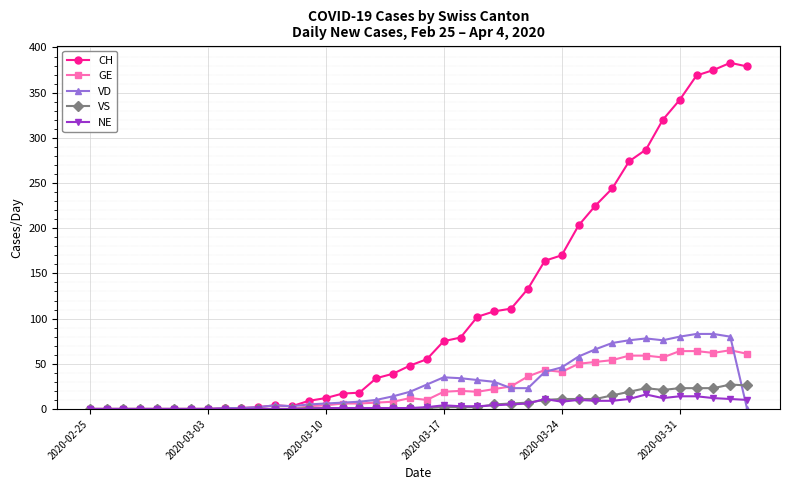

Which series has the largest total across all categories?

CH